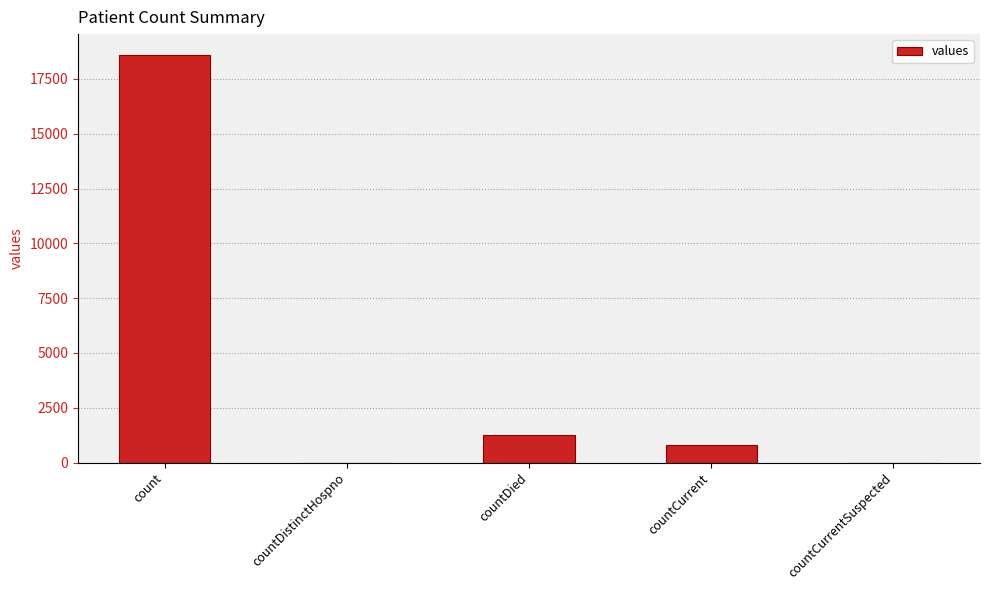

What is the maximum value shown in the chart?

18615